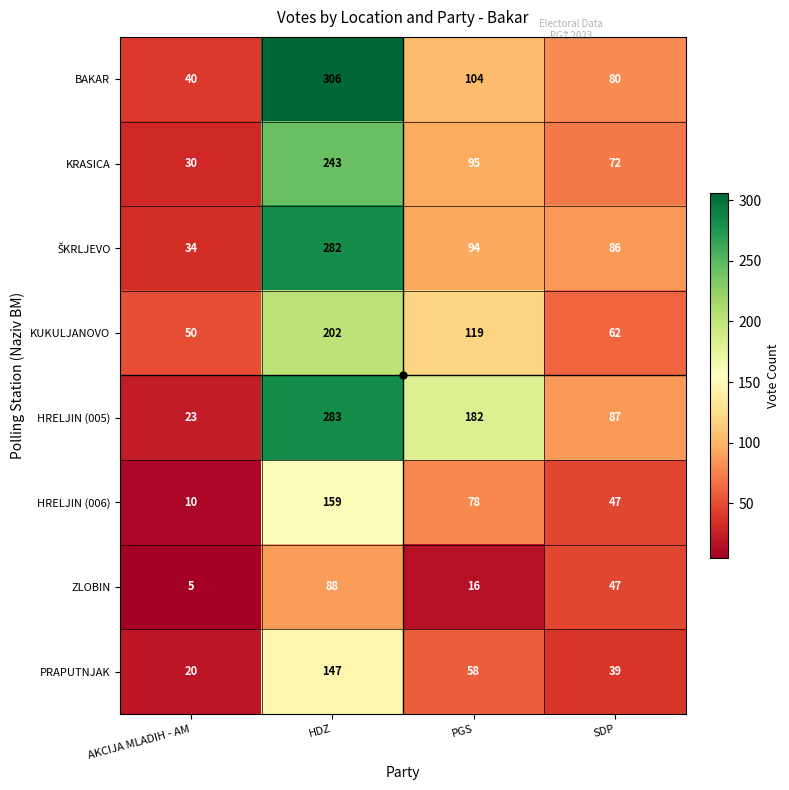

How many data points does each series have?

4